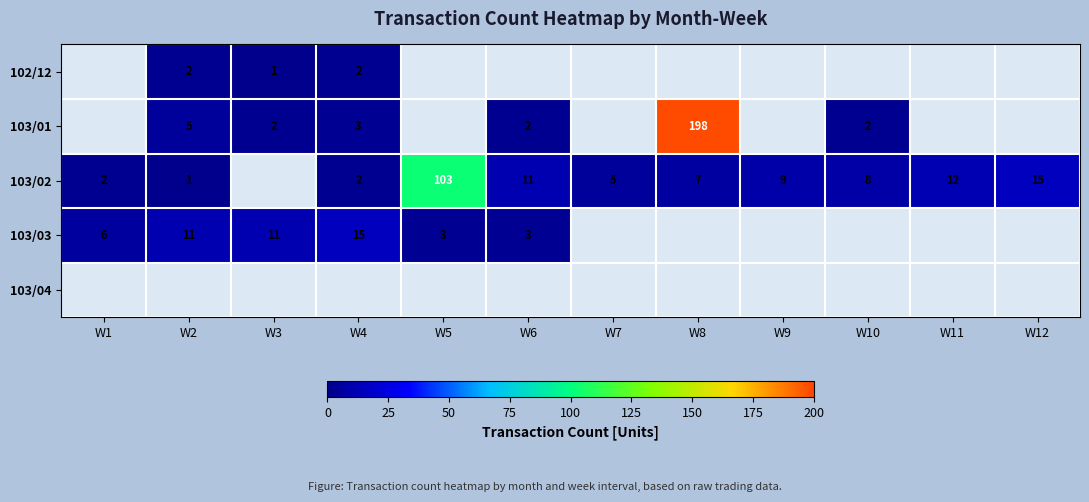

True or false: 103/02 has a value of 22.7 at W12.

False